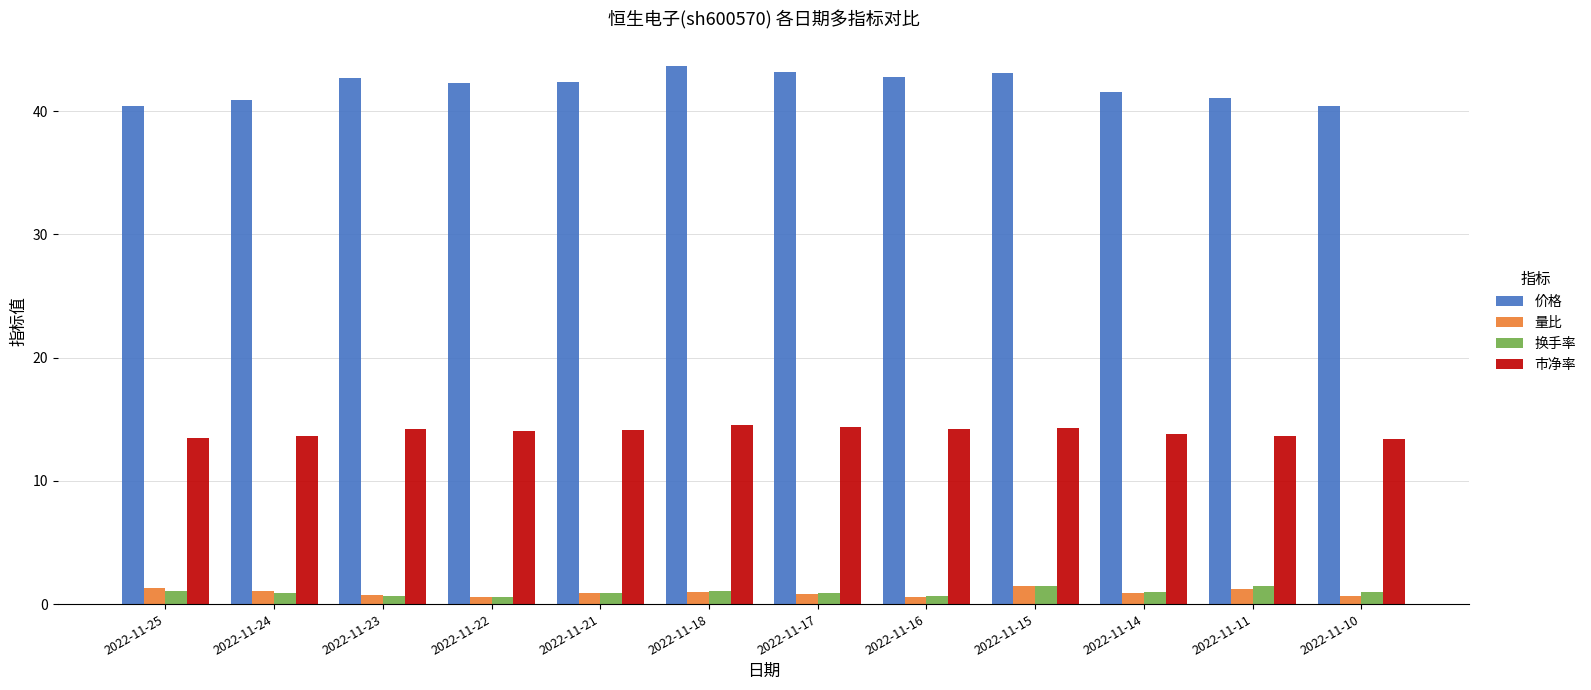

What is the greatest value displayed?

43.7